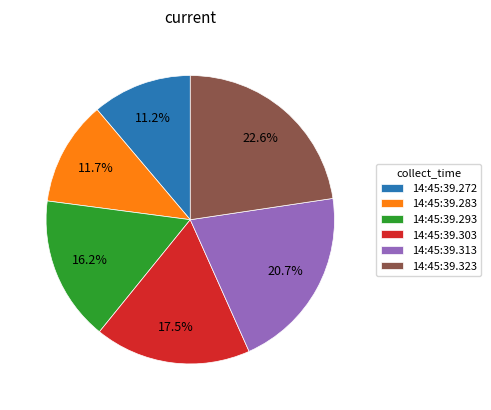

Rank the categories by value from lowest to highest.

14:45:39.272, 14:45:39.283, 14:45:39.293, 14:45:39.303, 14:45:39.313, 14:45:39.323